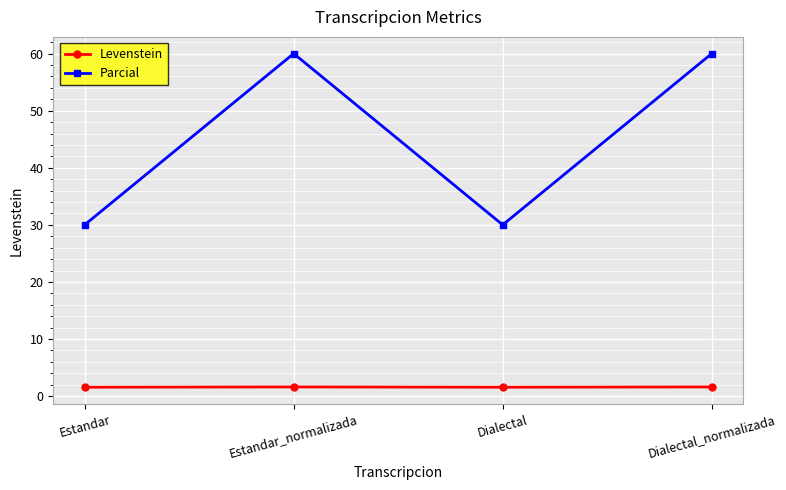

What is the difference between the maximum and minimum values in the Levenstein series?

0.1